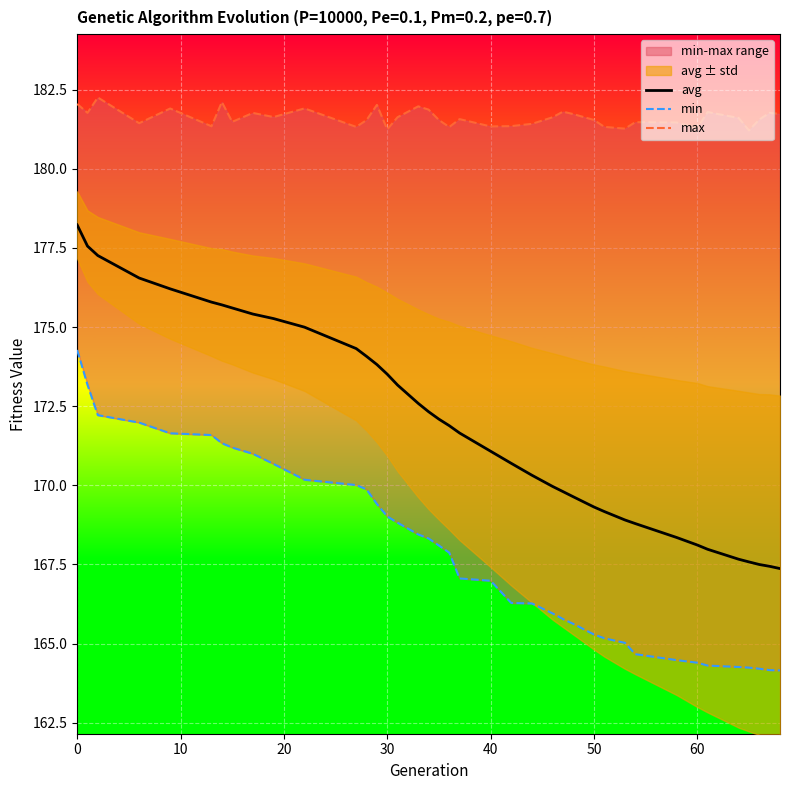

The value of avg at 9 is 265.3. True or false?

False